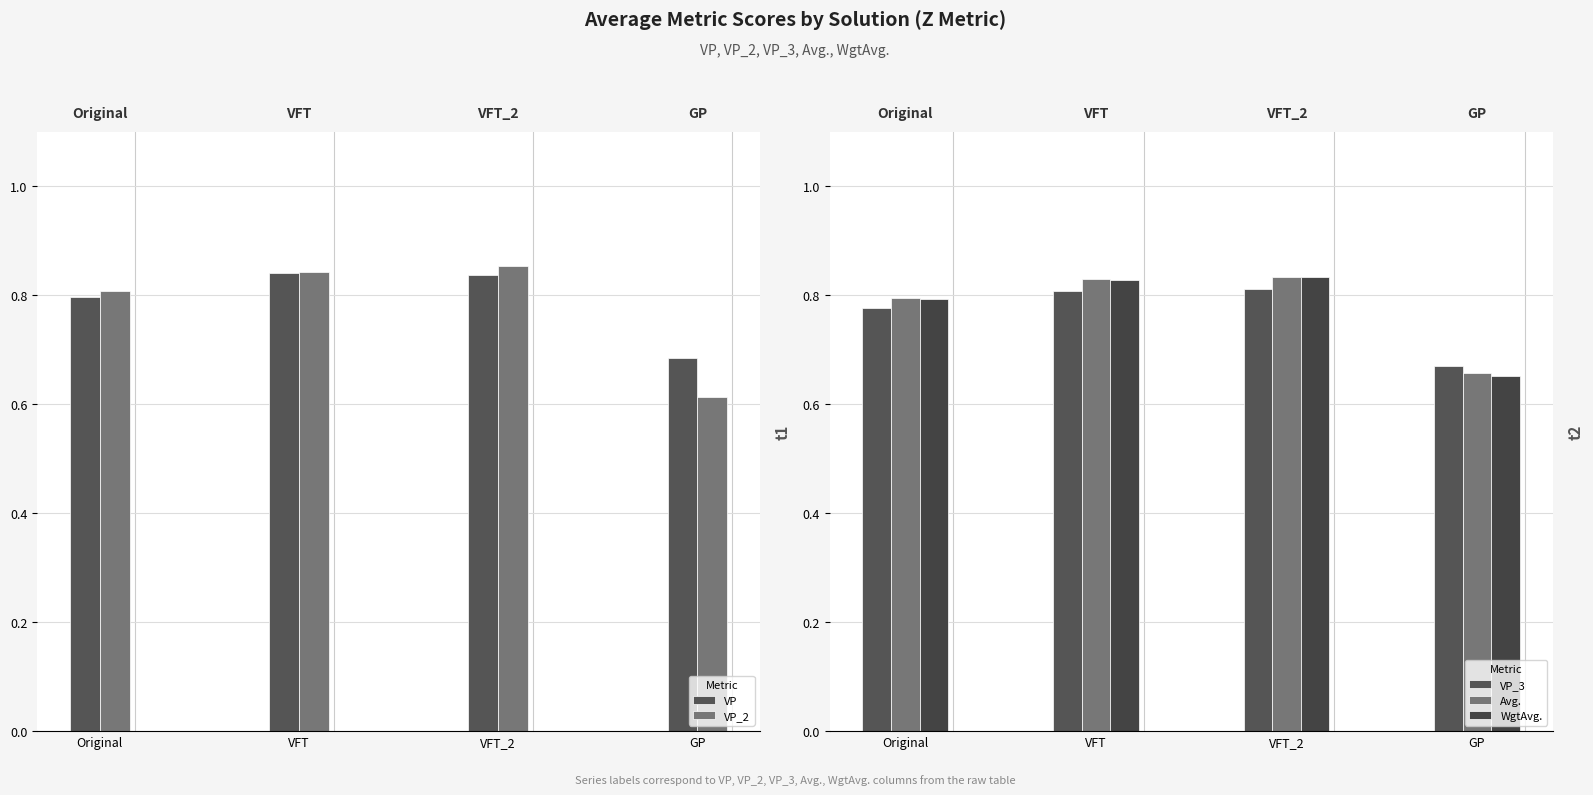

List the labels in order of WgtAvg. value, largest first.

VFT_2, VFT, Original, GP